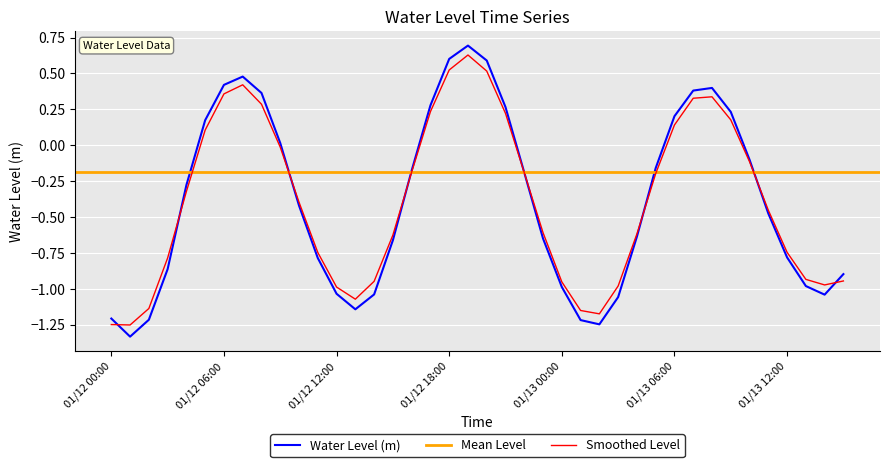

What is the label of the 21st point from the right?

2023-01-12 19:00